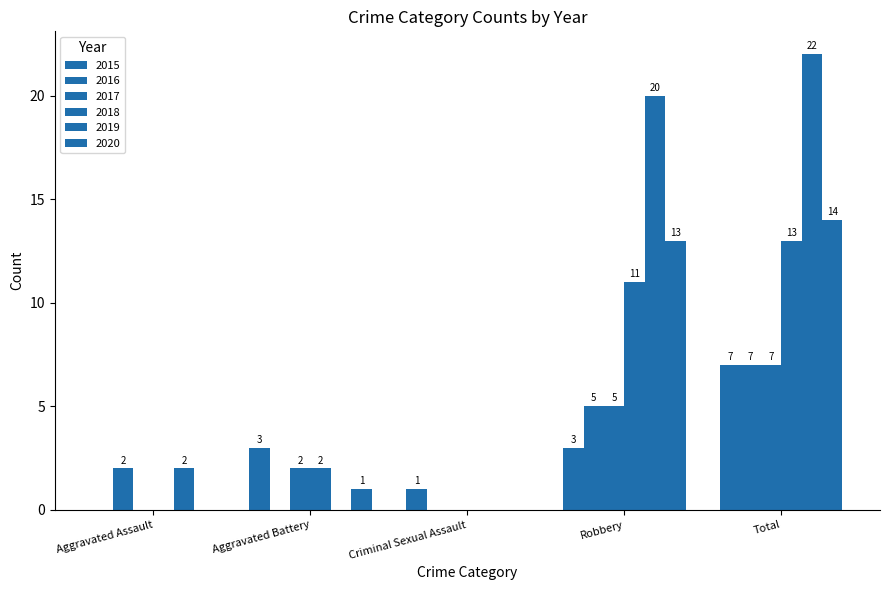

Count the 2016 values in the range 0 to 5.

4